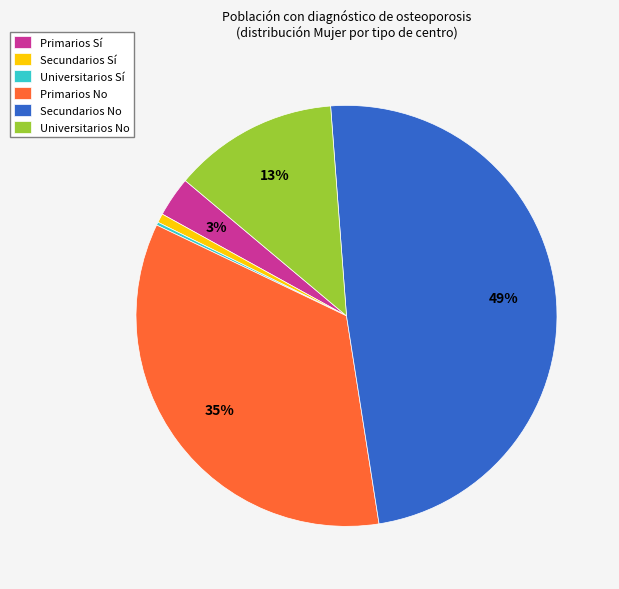

True or false: Universitarios No accounts for 1% of the total.

False